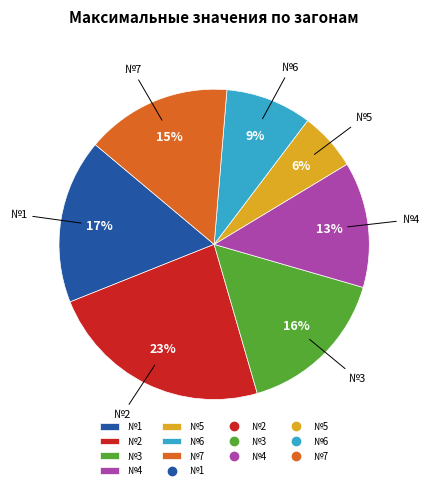

Does any single category account for the majority?

No